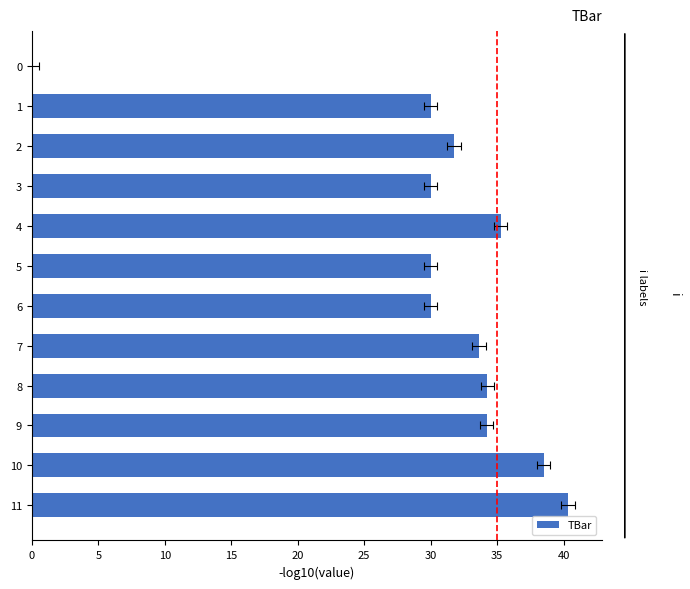

Reading left to right, list all the values displayed in this chart.

40.3	38.5	34.2	34.3	33.6	30.0	30.0	35.3	30.0	31.8	30.0	0.0